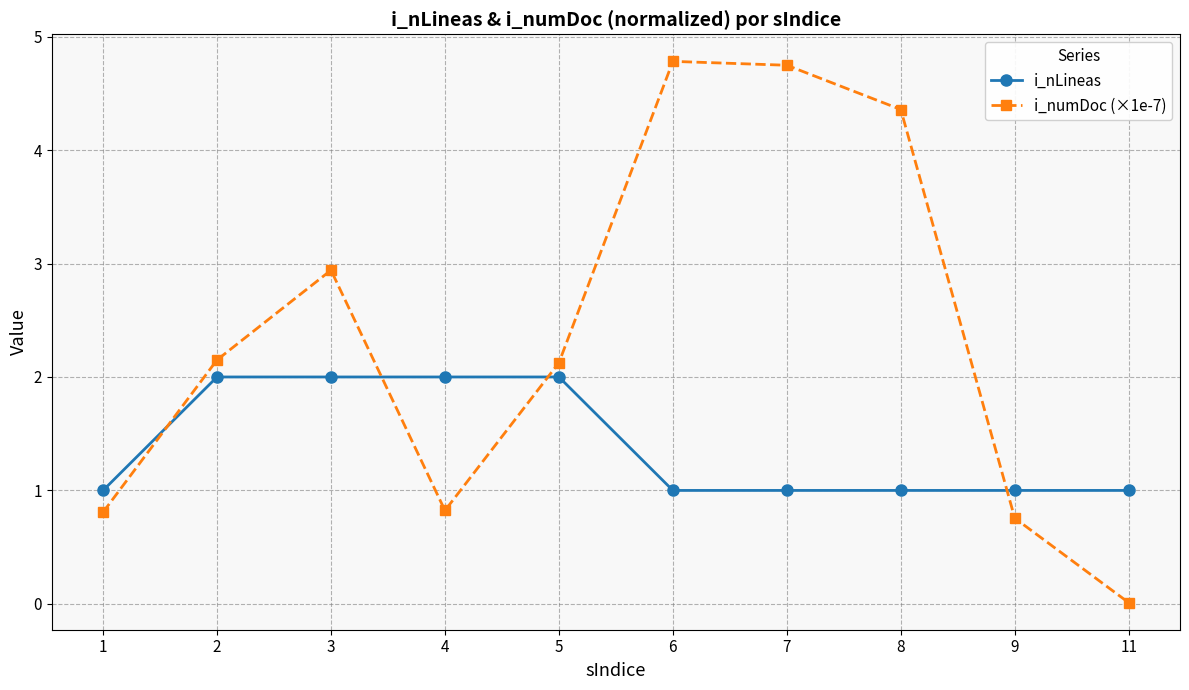

The i_numDoc (×1e-7) series shows 1.3 at 1. True or false?

False